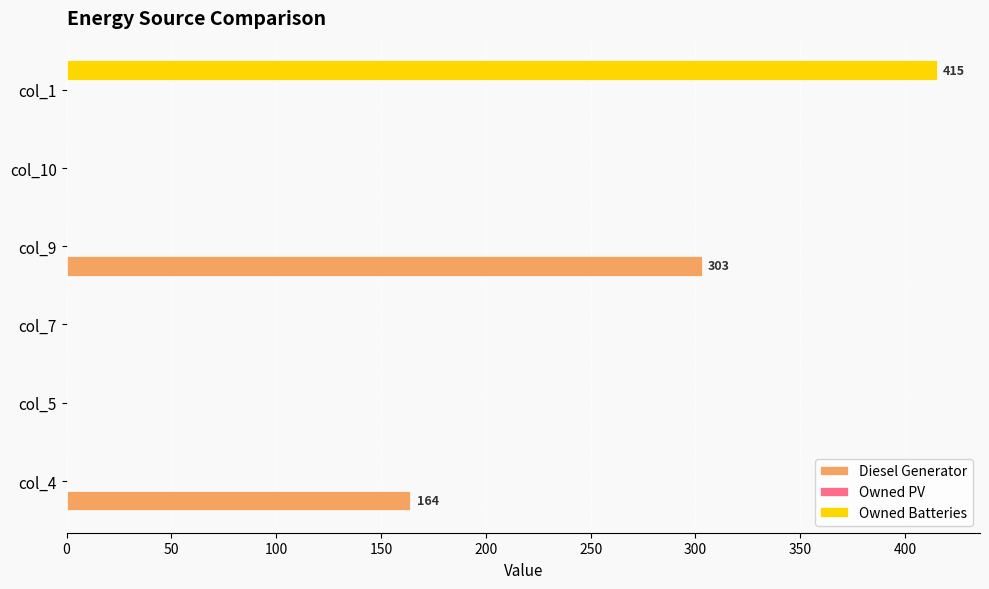

The value of Diesel Generator at col_4 is 164. True or false?

True